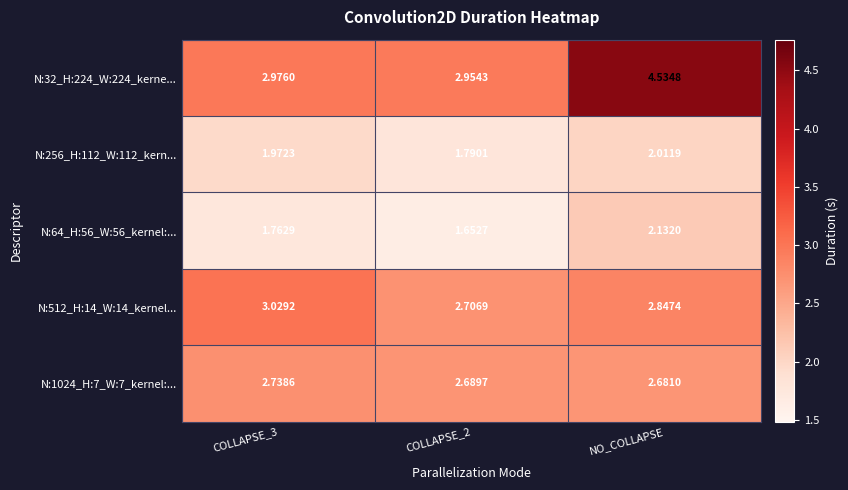

Where is N:1024_H:7_W:7_kernel:... nearest to the value 2?

NO_COLLAPSE